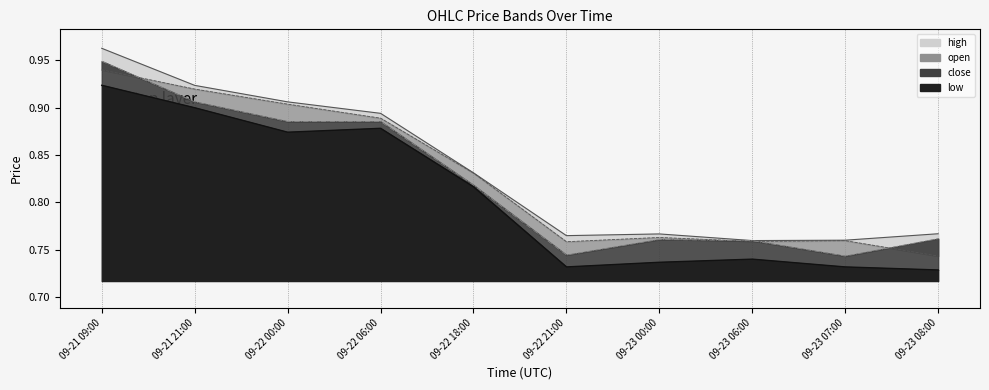

Reading left to right, extract all data points from this chart.

high: 1.0	0.9	0.9	0.9	0.8	0.8	0.8	0.8	0.8	0.8
open: 0.9	0.9	0.9	0.9	0.8	0.8	0.8	0.8	0.8	0.7
close: 0.9	0.9	0.9	0.9	0.8	0.7	0.8	0.8	0.7	0.8
low: 0.9	0.9	0.9	0.9	0.8	0.7	0.7	0.7	0.7	0.7